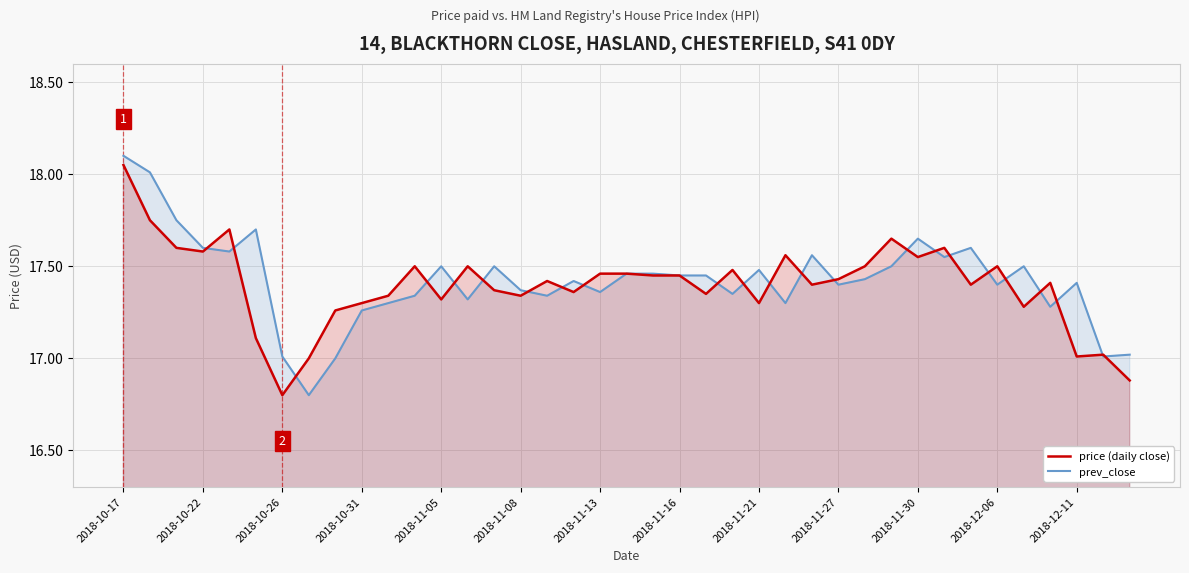

What is the sum of all prev_close values?

679.5